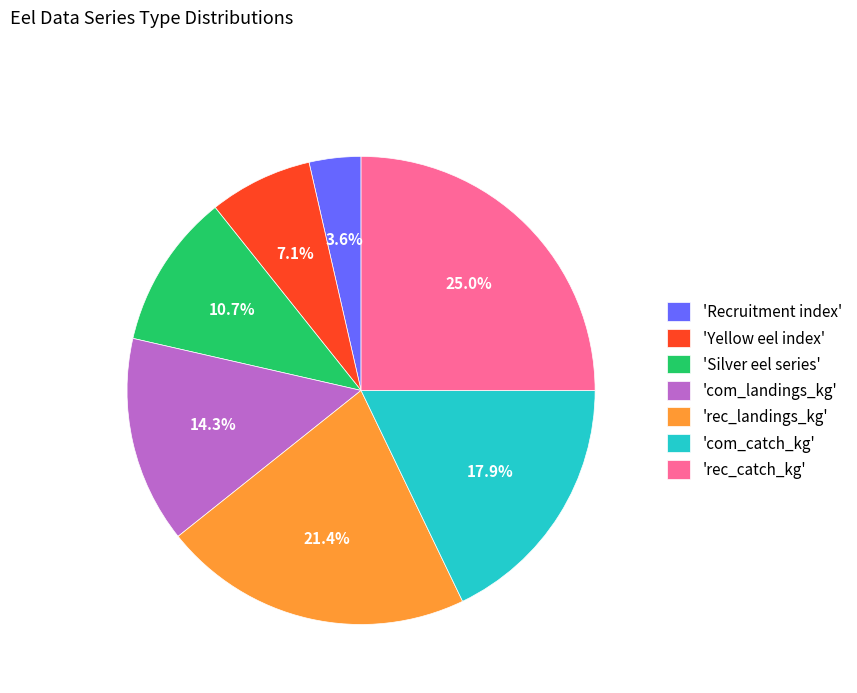

How many slices are in this pie chart?

7